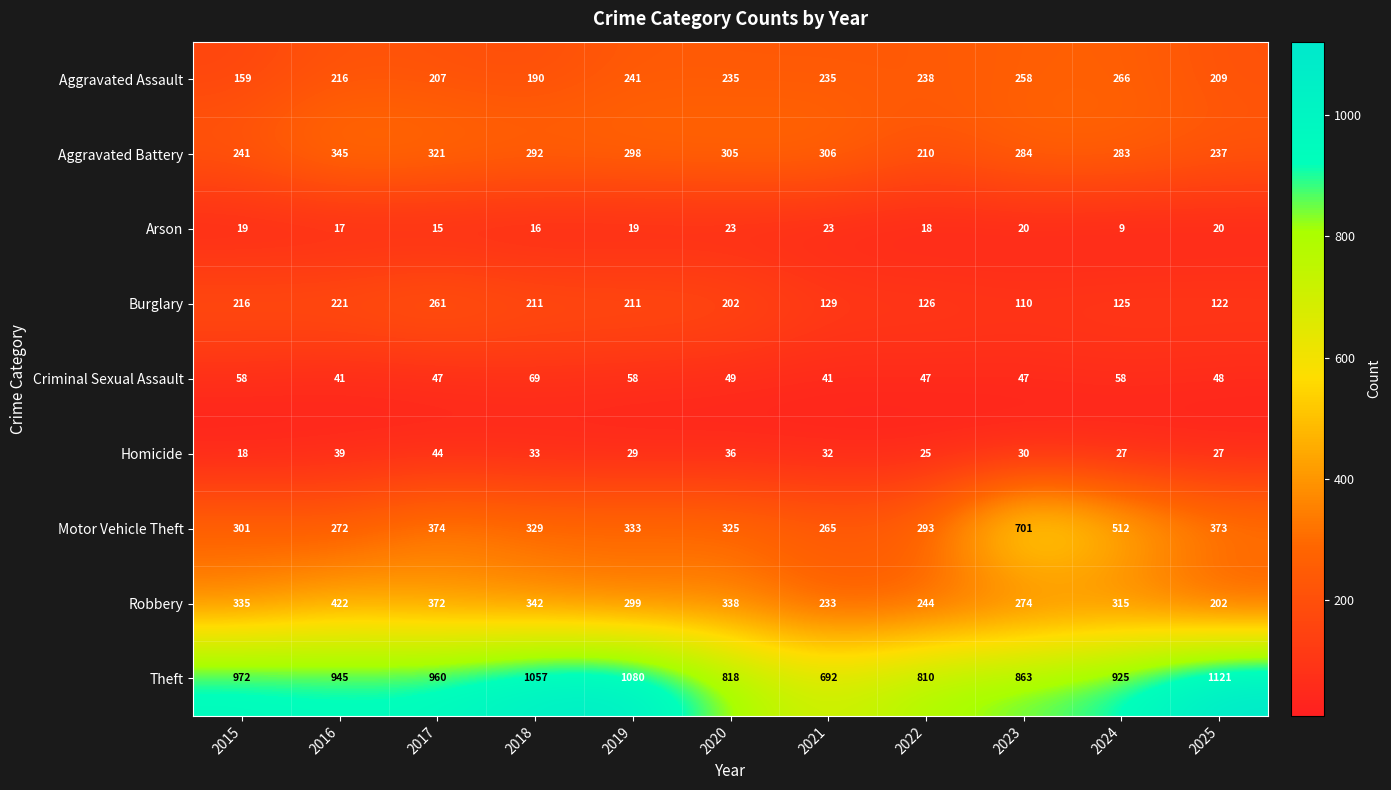

Read the Robbery value at 2017, to the nearest 5.

370